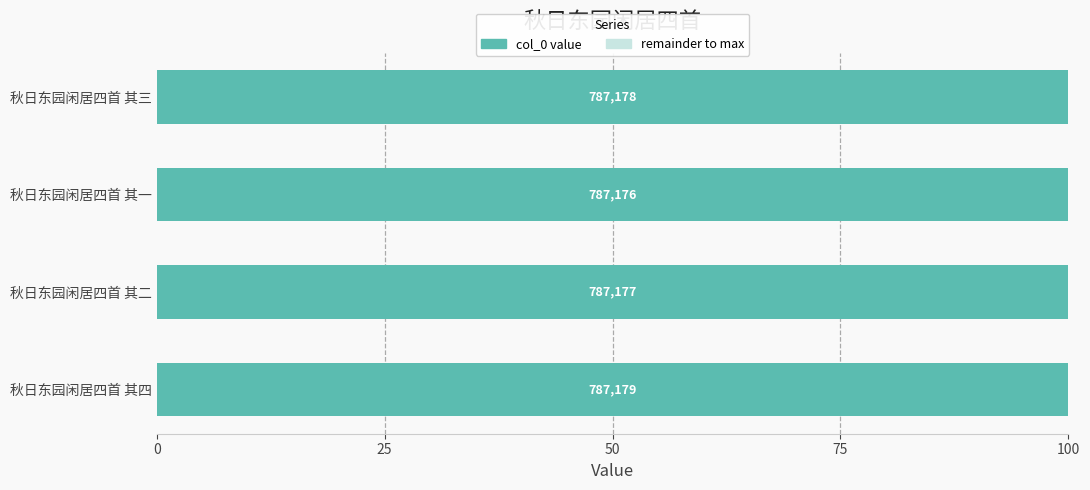

What is the sum of the values at 秋日东园闲居四首 其一 and 秋日东园闲居四首 其二?

200.0